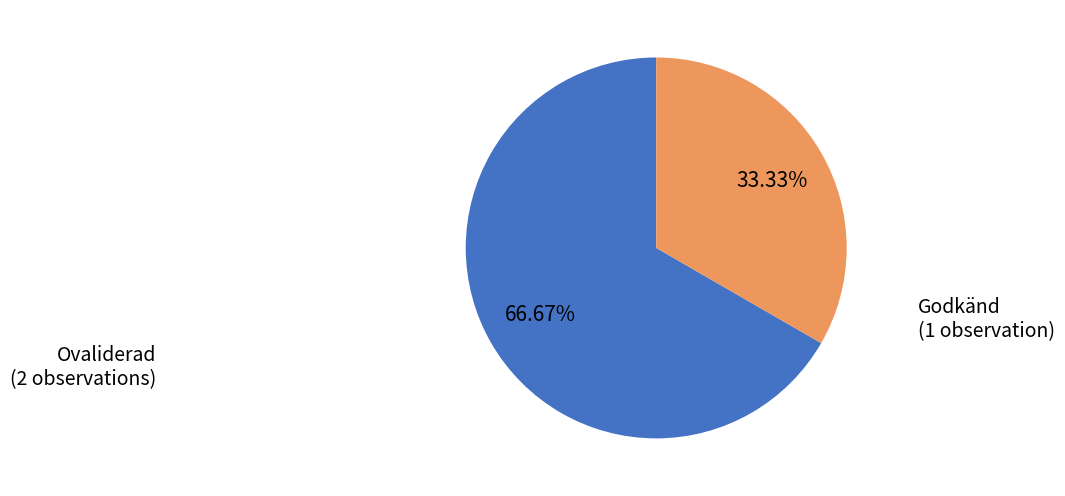

Which category has the biggest portion of the pie?

Ovaliderad (2 observations)